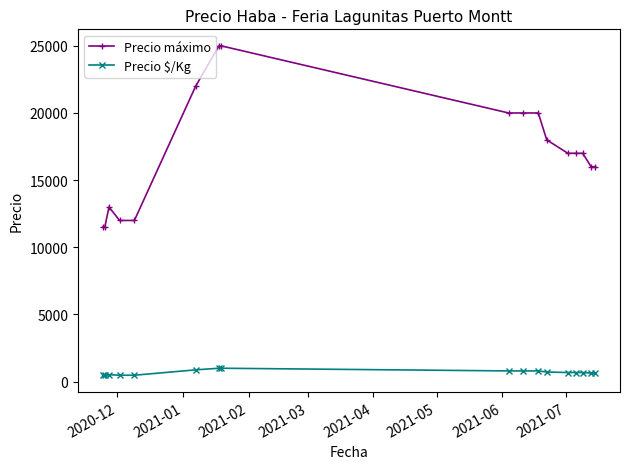

What is the highest value of the Precio máximo series?

25000